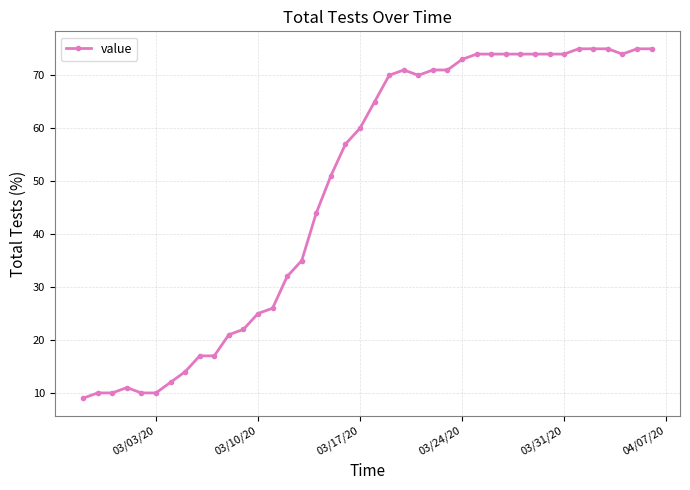

How many values are below 65?

20